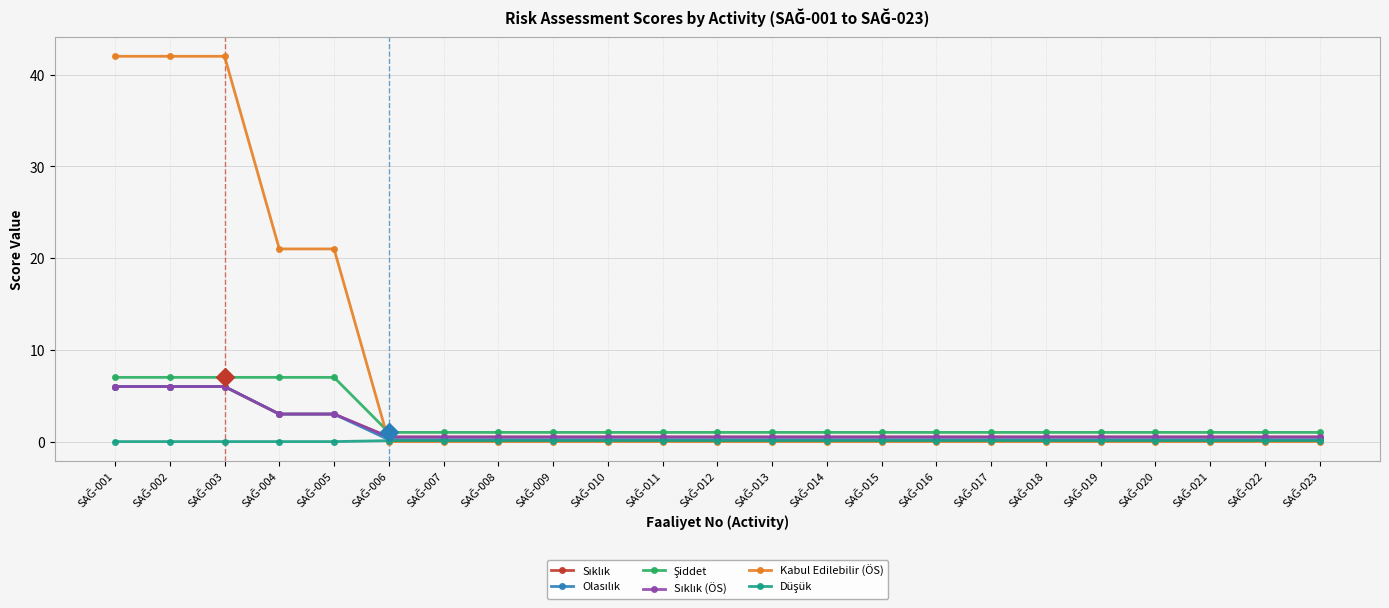

Is this an area chart (filled region under the line)?

No